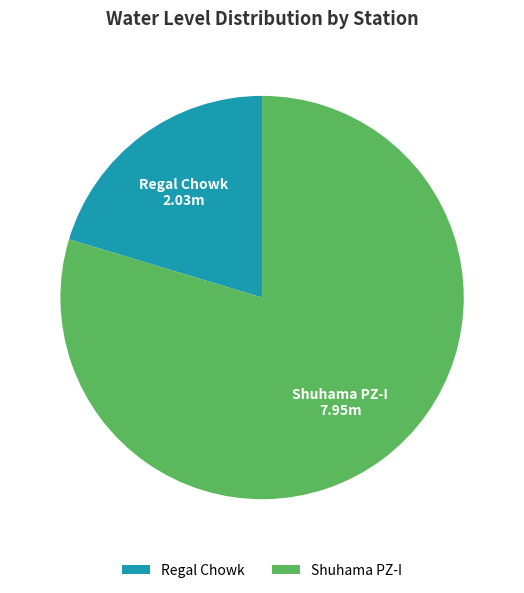

Do Regal Chowk and Shuhama PZ-I together represent more than half of the pie?

Yes